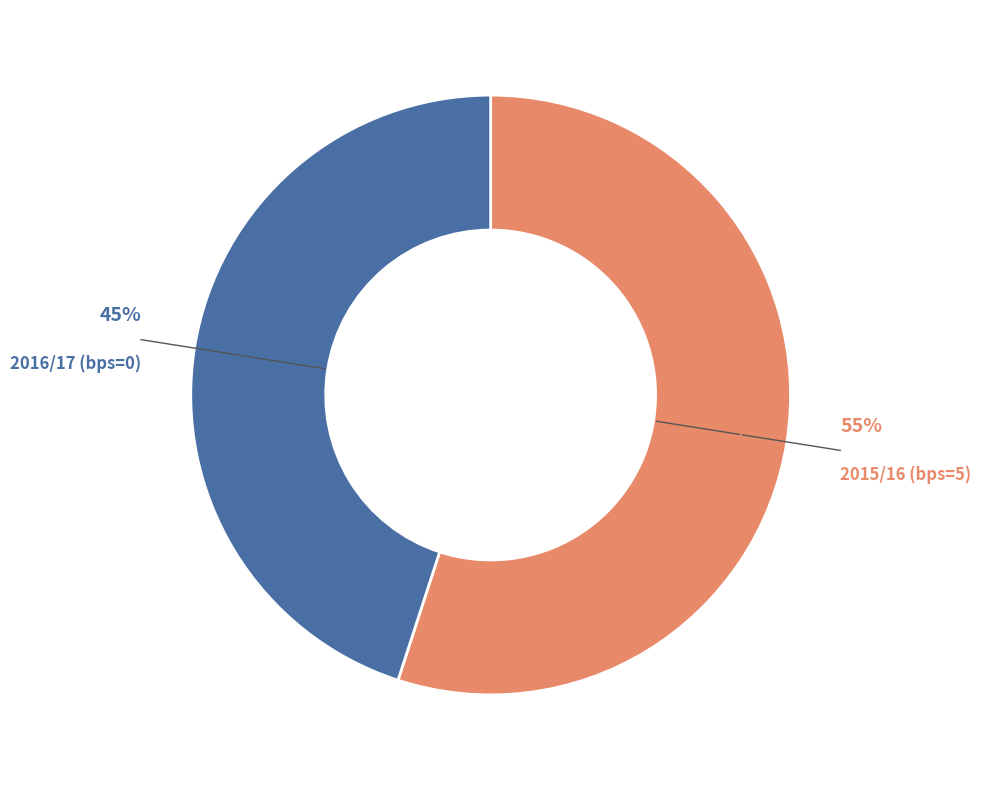

How many slices are in this pie chart?

2